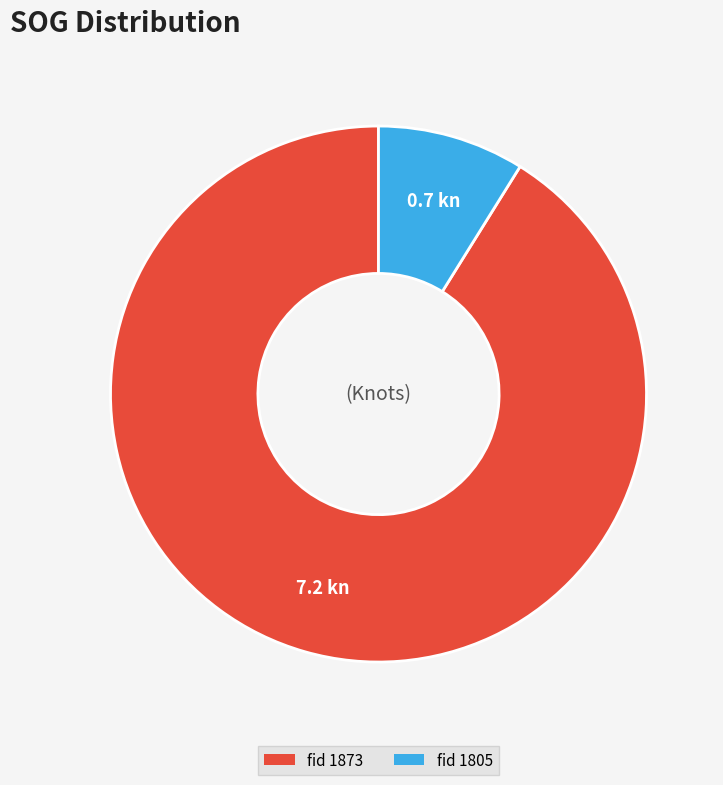

Is there any slice that represents more than half of the pie?

Yes